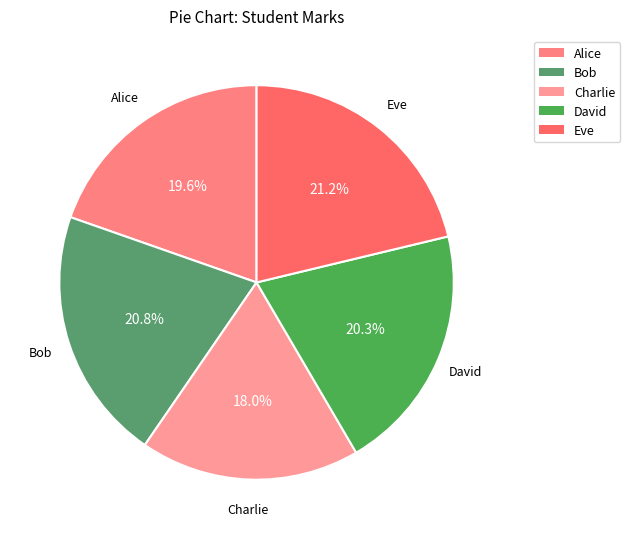

Between Charlie and Alice, which is larger?

Alice